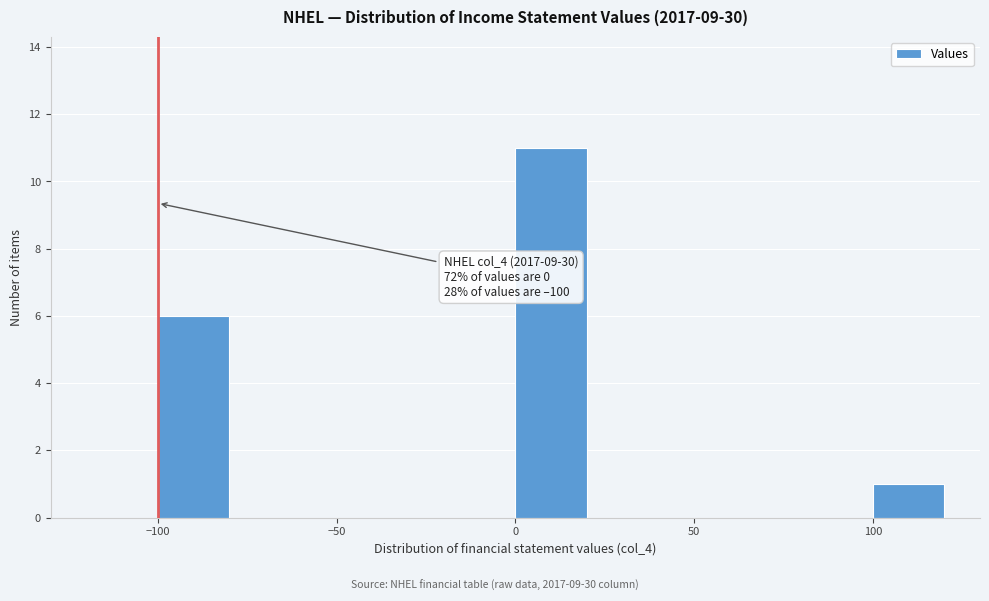

Which range on the x-axis has the tallest bar?

0 to 20